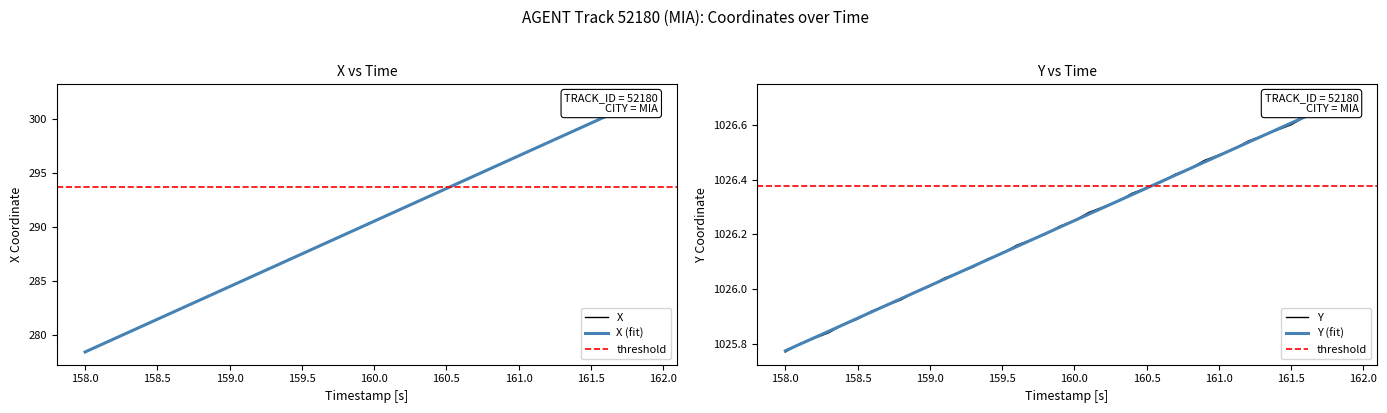

What is the average value of the X series?

290.2